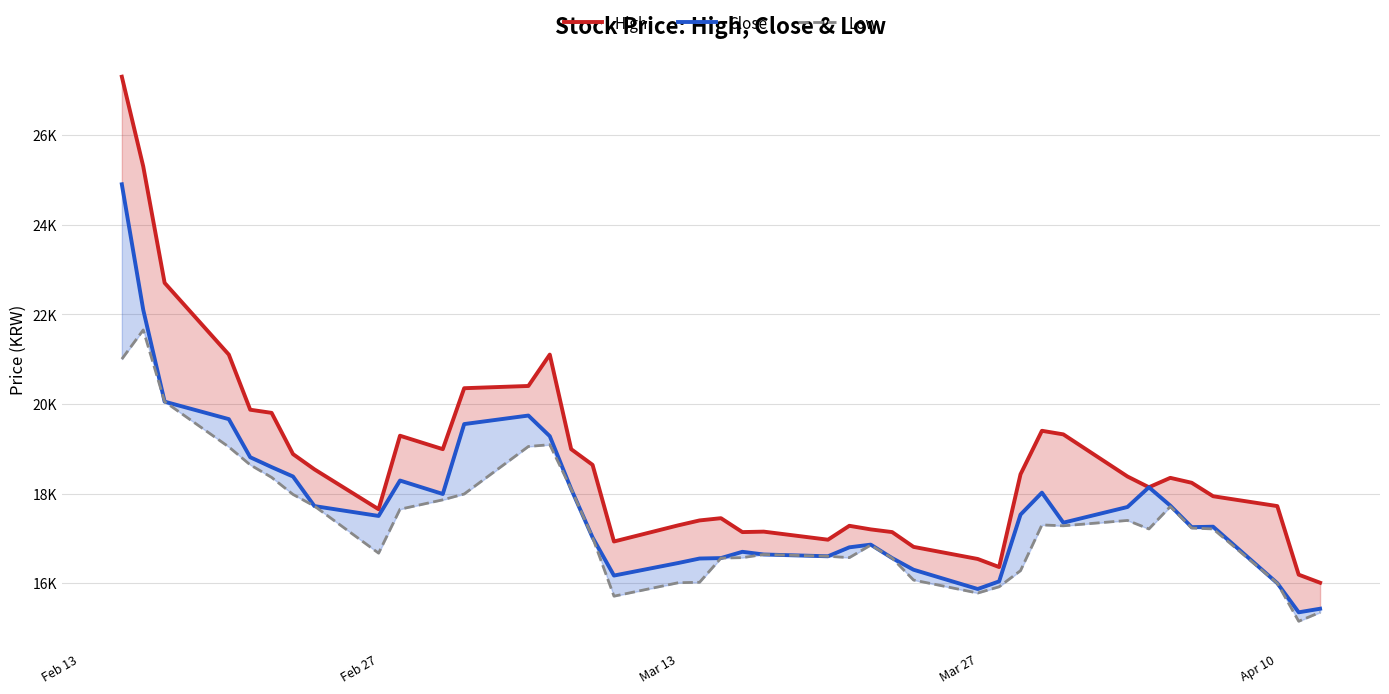

Which series has the largest range (max minus min)?

High